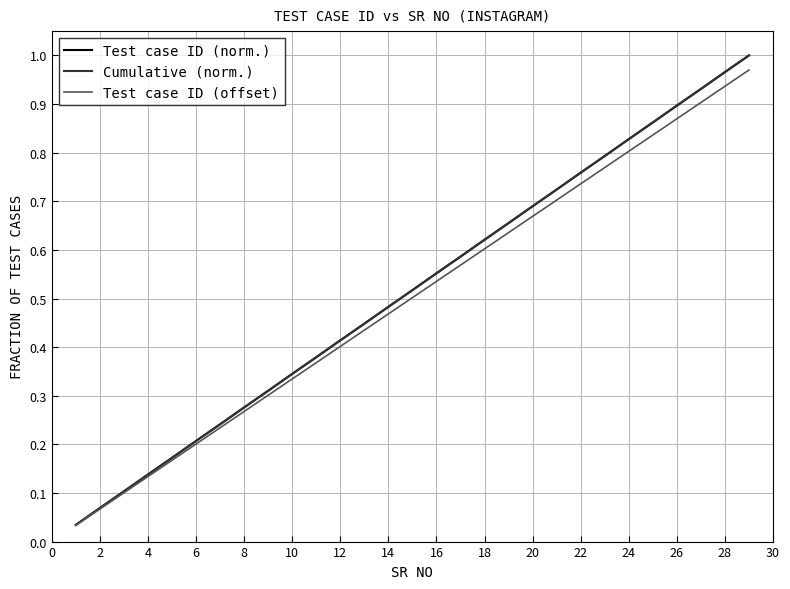

How many lines are shown in the chart?

3